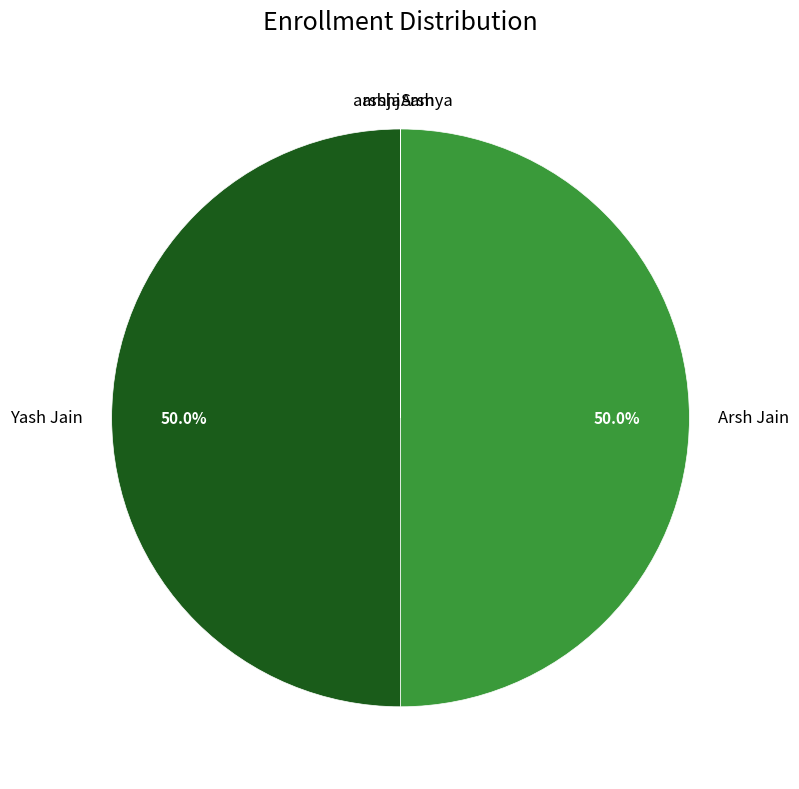

What portion of the pie excludes Yash Jain?

50.0%